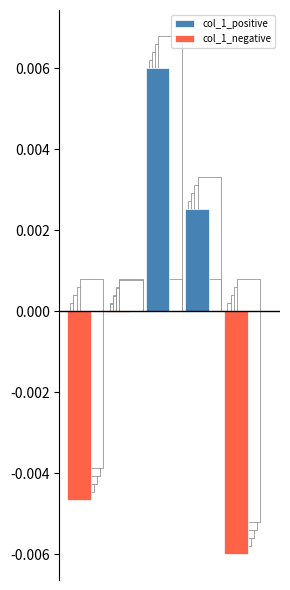

At which category is the sum across all series the highest?

2